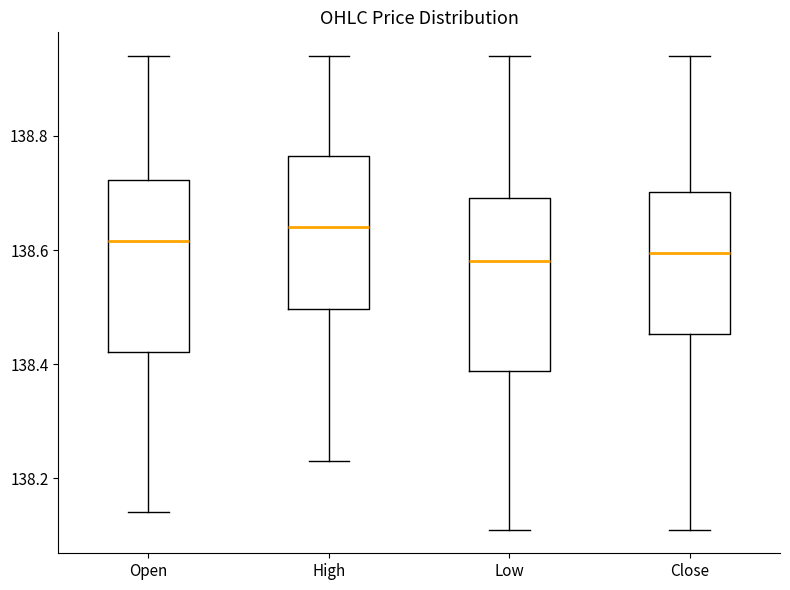

Reading left to right, transcribe this box plot: for each box, give where its median line is, the range the box spans, and where its two whiskers end, as read against the y-axis. The values are not printed on the chart, so give them approximately, as read against the axis.

Open: median 138.62, box 138.42 to 138.72, whiskers 138.14 to 138.94
High: median 138.64, box 138.50 to 138.76, whiskers 138.24 to 138.94
Low: median 138.58, box 138.38 to 138.70, whiskers 138.12 to 138.94
Close: median 138.60, box 138.46 to 138.70, whiskers 138.12 to 138.94